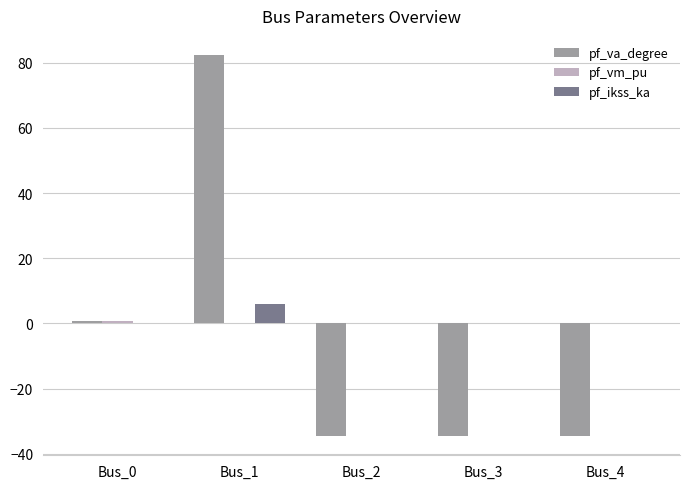

Is the value of pf_ikss_ka at Bus_1 greater than the value of pf_va_degree at Bus_4?

Yes